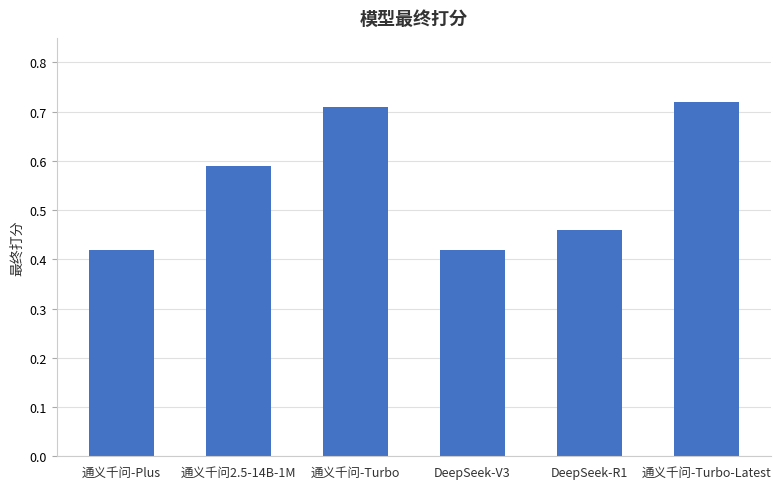

The value at 通义千问-Turbo is 0.3. True or false?

False